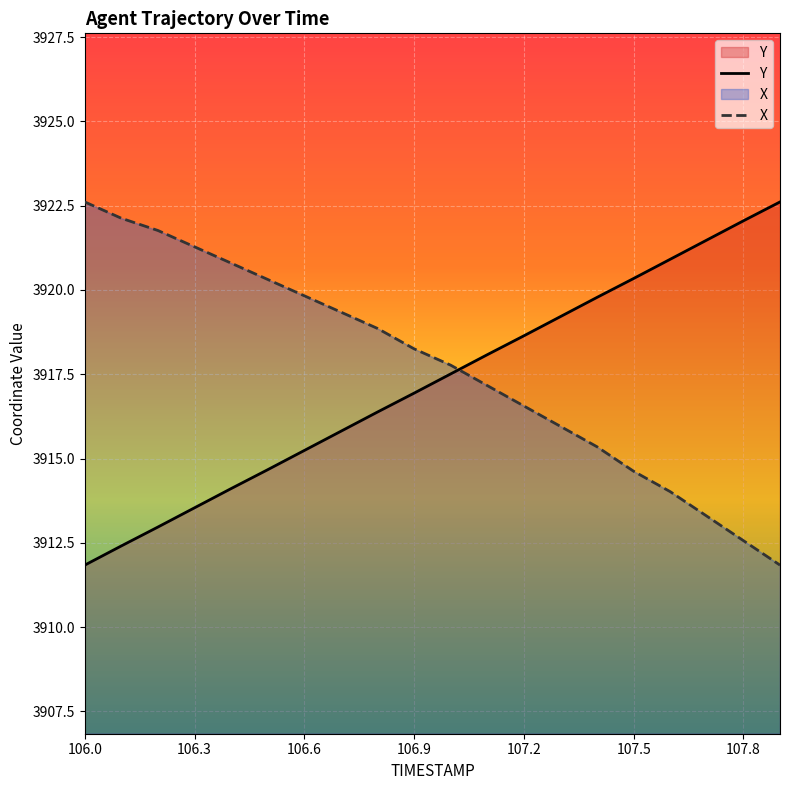

At which category is the sum across all series the highest?

107.0